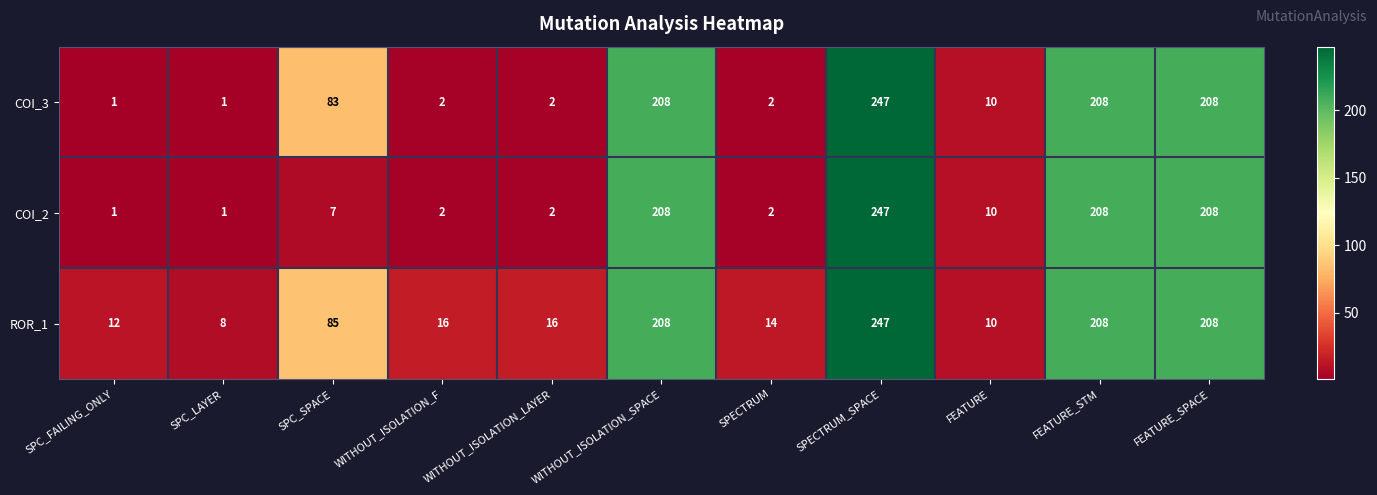

How many distinct data groups are displayed?

3